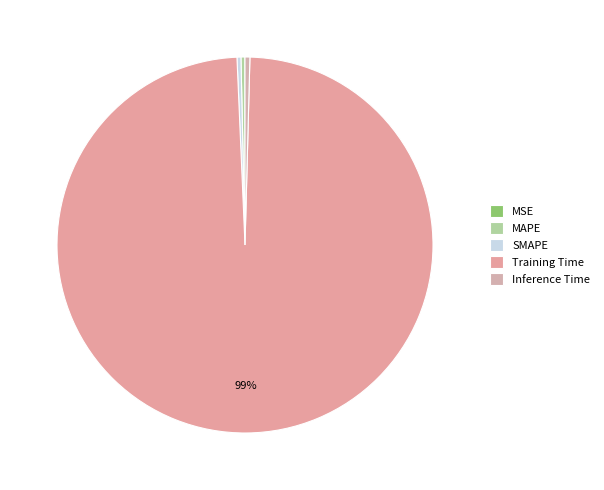

Which slice represents more than half of the pie?

Training Time